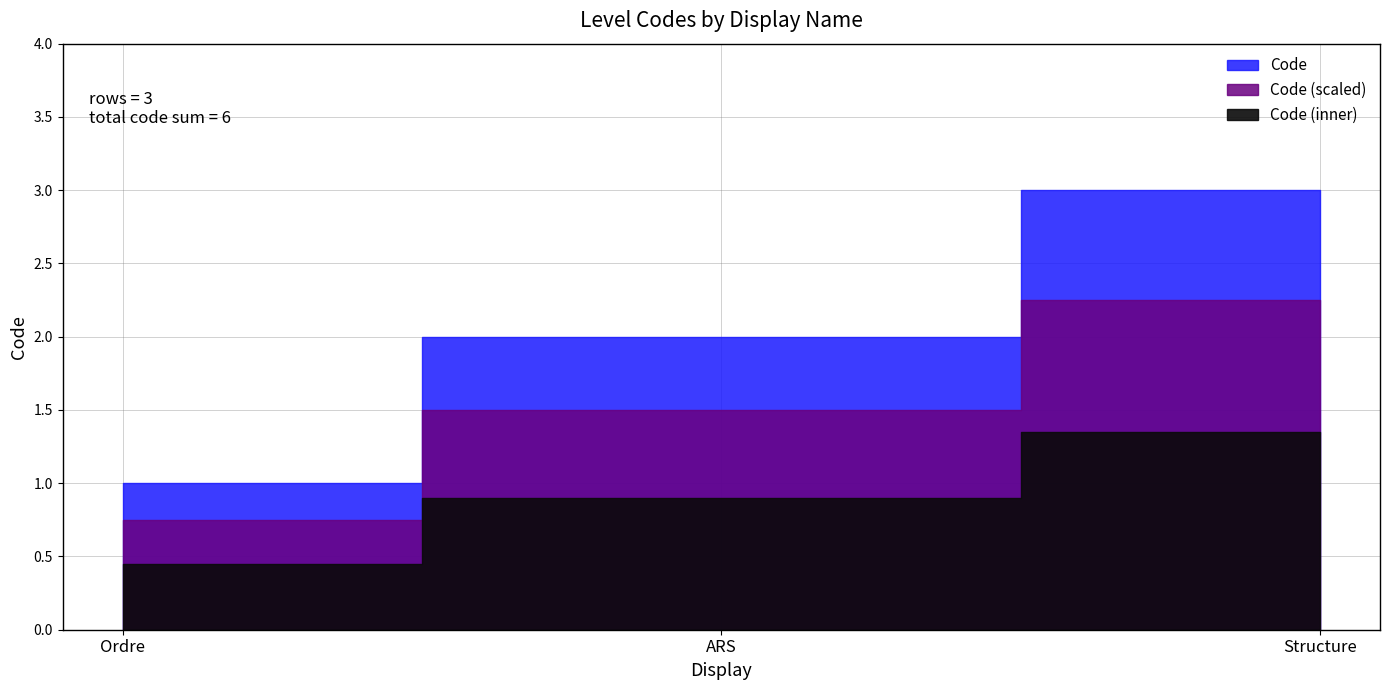

What is the difference between the values at ARS and Structure?

1